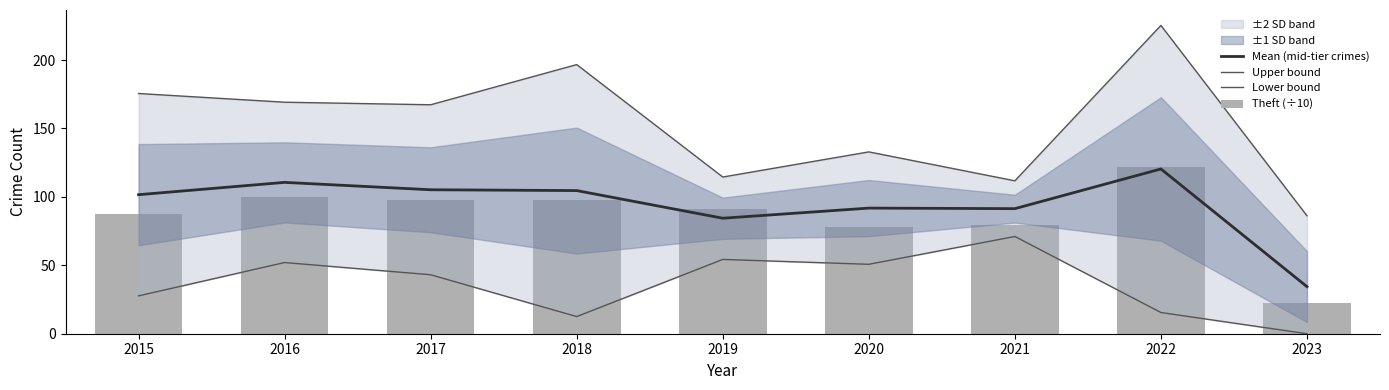

What is the value of the Upper bound bar at the 8th from the left?

225.3